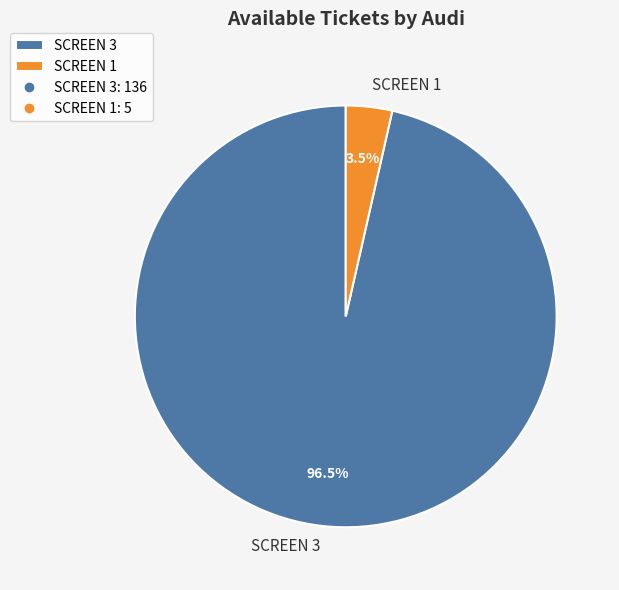

How many segments does this pie chart have?

2